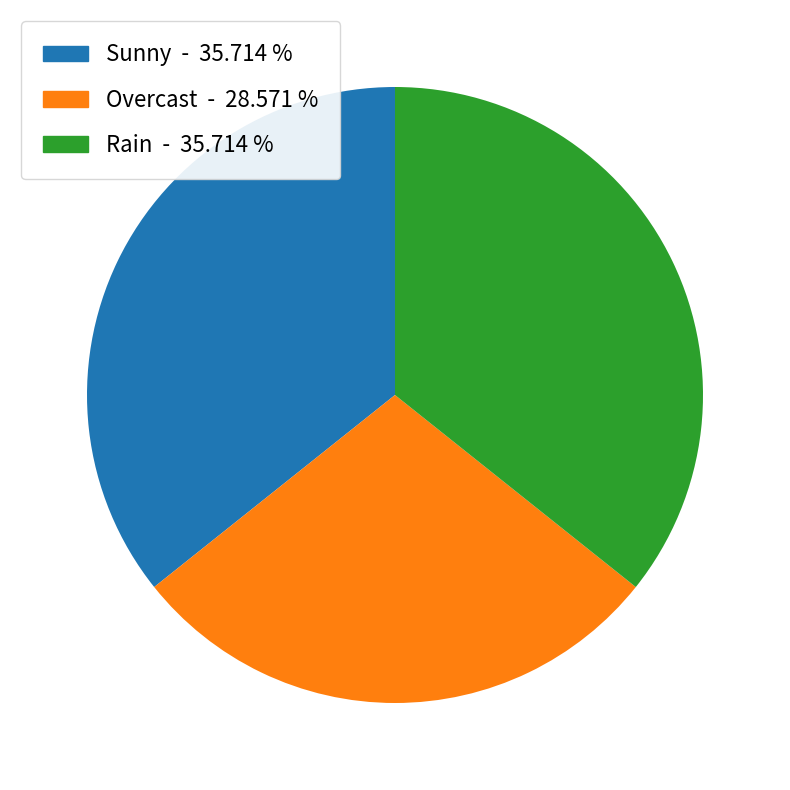

Which category has the smallest portion of the pie?

Overcast